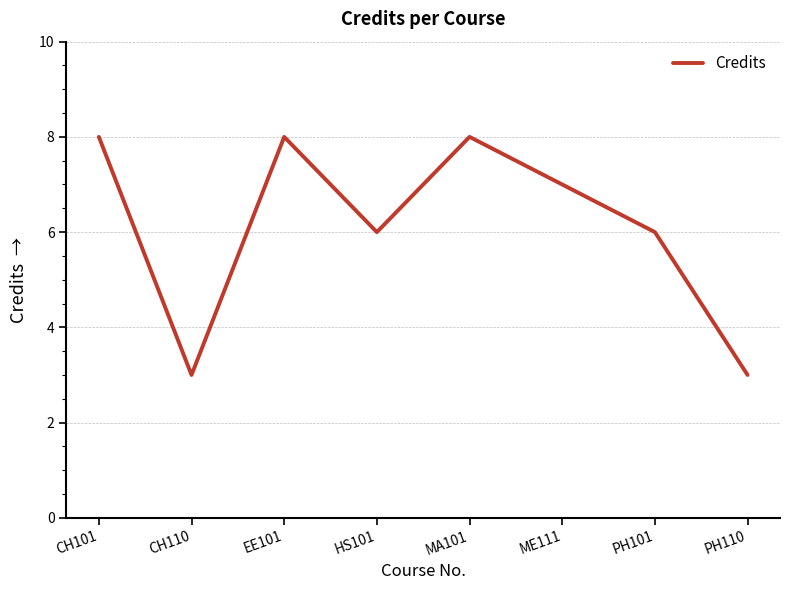

What is the maximum value shown in the chart?

8